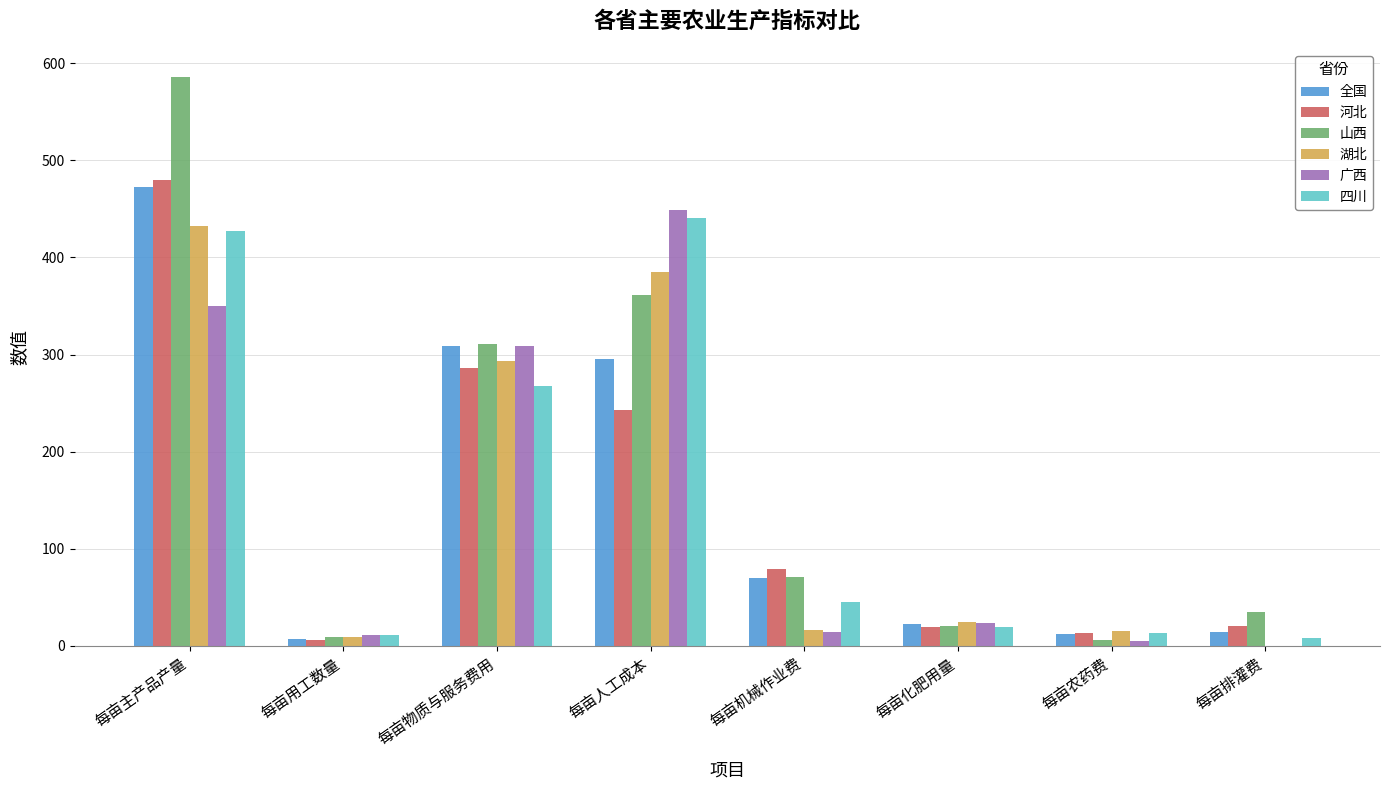

What is the sum of the 全国 values at 每亩主产品产量 and 每亩化肥用量?

494.8